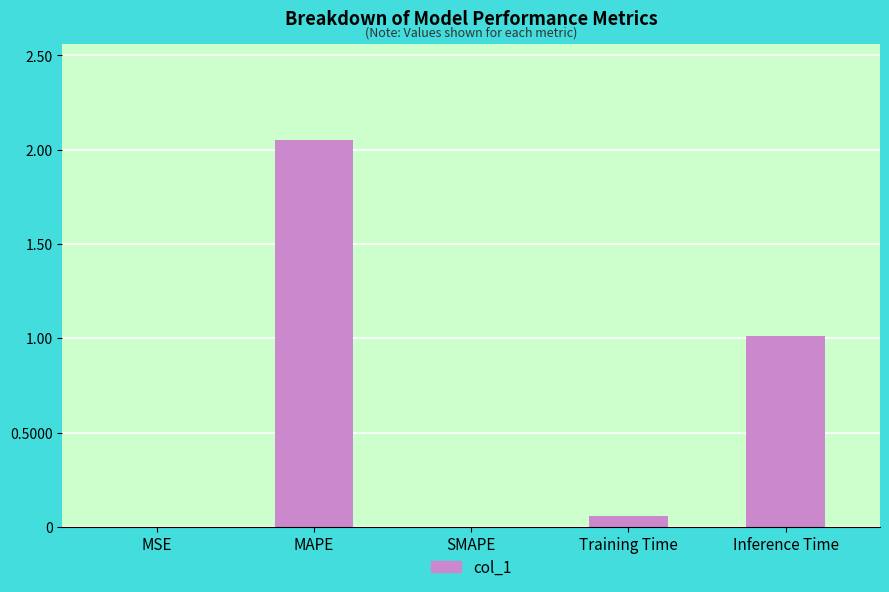

At which category does the chart reach its peak across all series?

MAPE